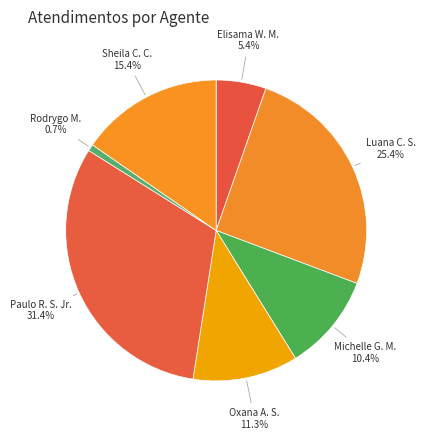

Is there any slice that represents more than half of the pie?

No